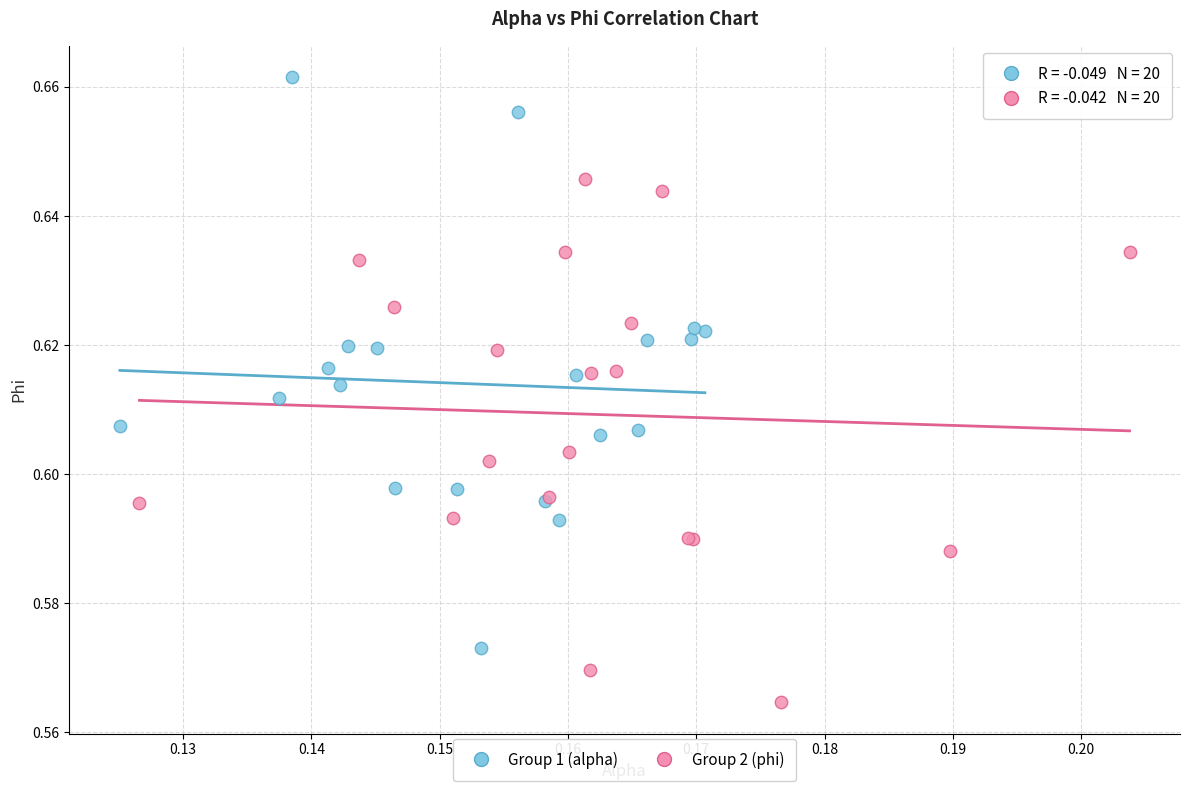

Which series has the widest spread of Y values?

Group 1 (alpha)